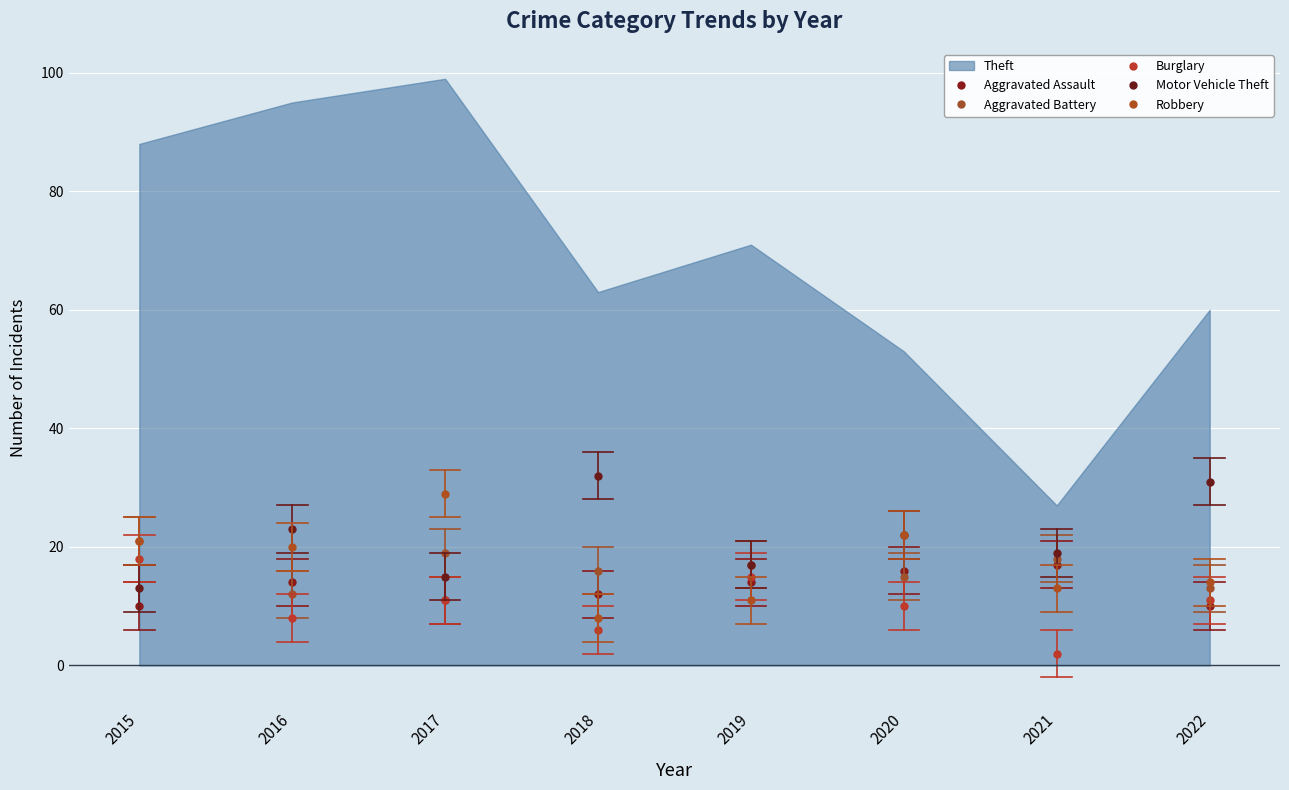

Reading left to right, extract all data points from this chart.

Aggravated Assault: 10	14	11	12	14	16	17	10
Aggravated Battery: 21	12	19	16	17	15	18	13
Burglary: 18	8	11	6	15	10	2	11
Motor Vehicle Theft: 13	23	15	32	17	22	19	31
Robbery: 21	20	29	8	11	22	13	14